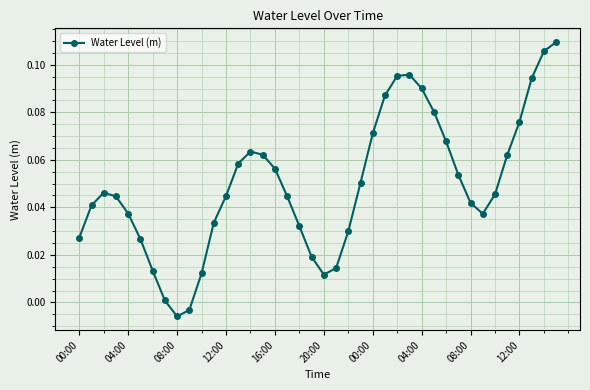

What is the sum of all values?

2.0